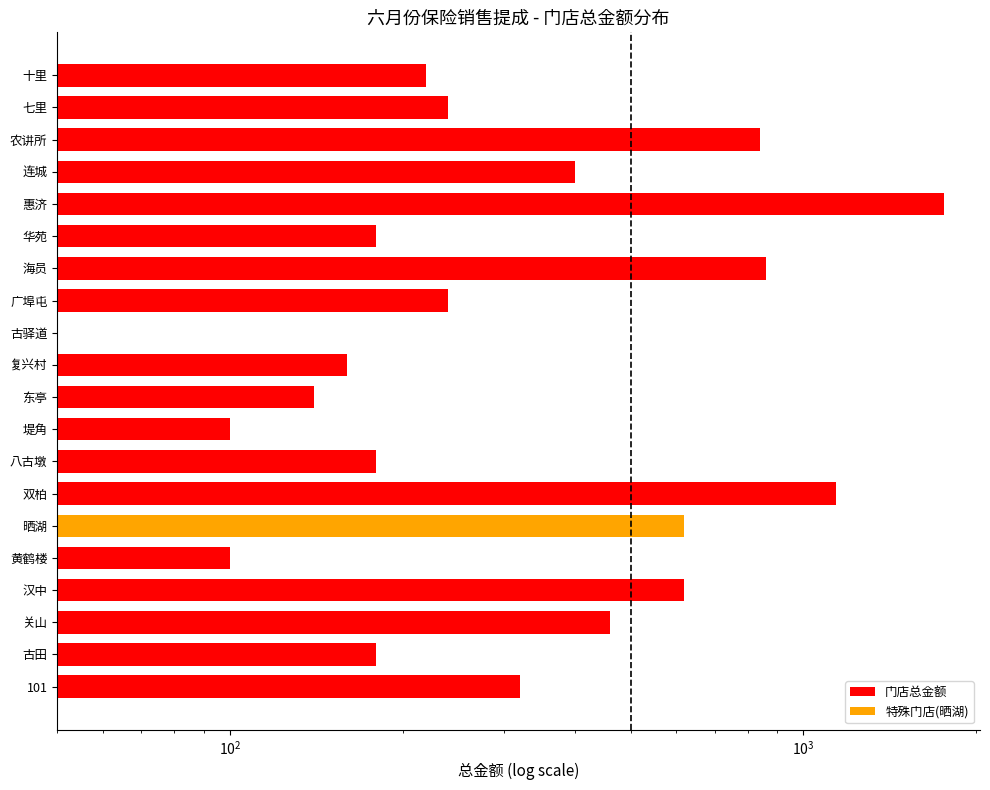

Reading right to left, transcribe all the data shown in this chart.

220	240	840	400	1760	180	860	240	0	160	140	100	180	1140	620	100	620	460	180	320